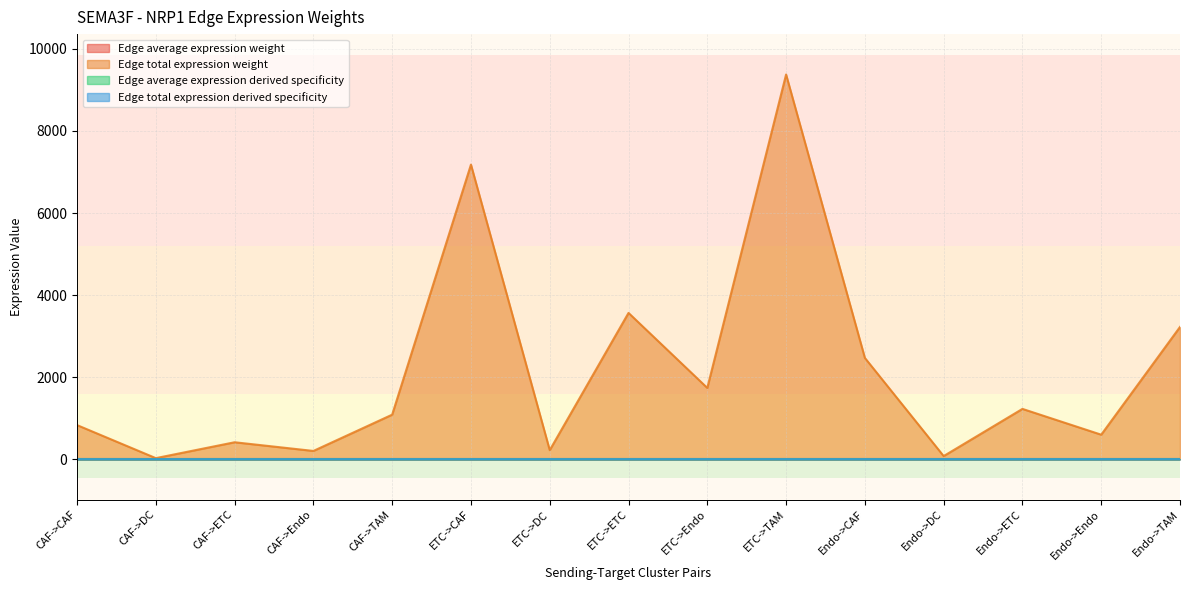

At which category does Edge average expression weight reach its first local valley?

CAF->ETC